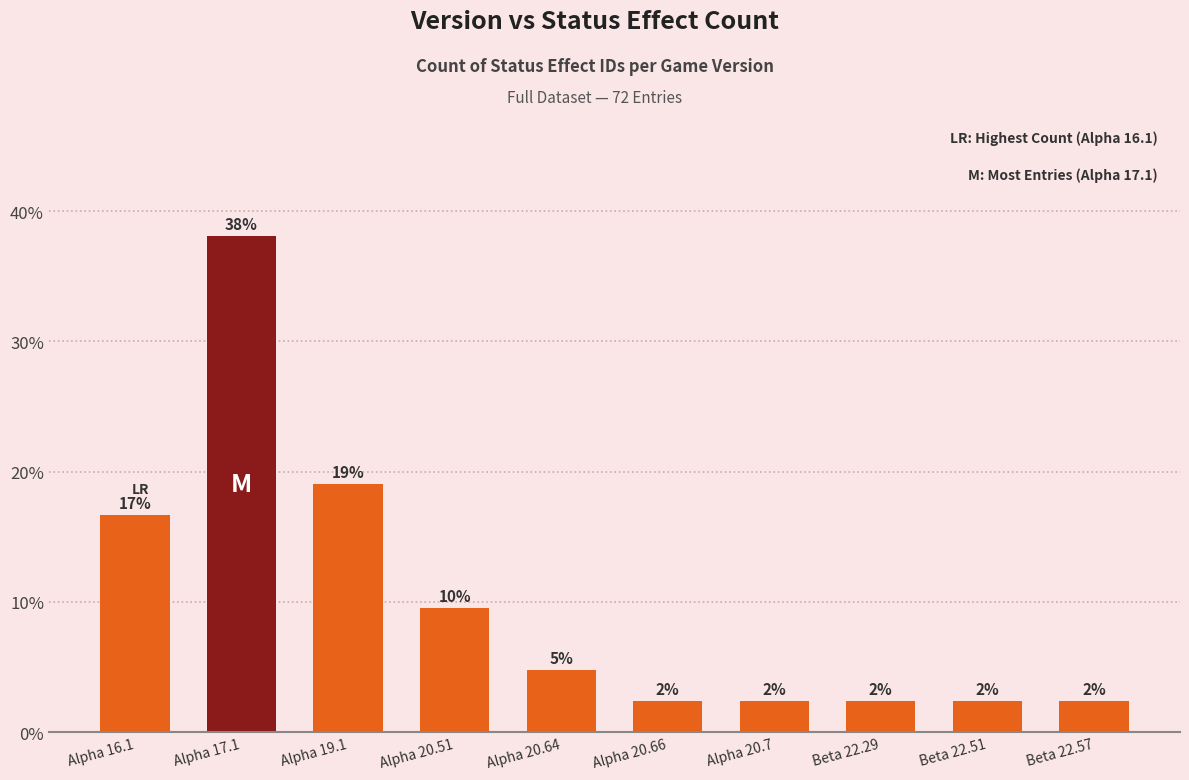

What is the value of the 6th bar from the left?

2.4